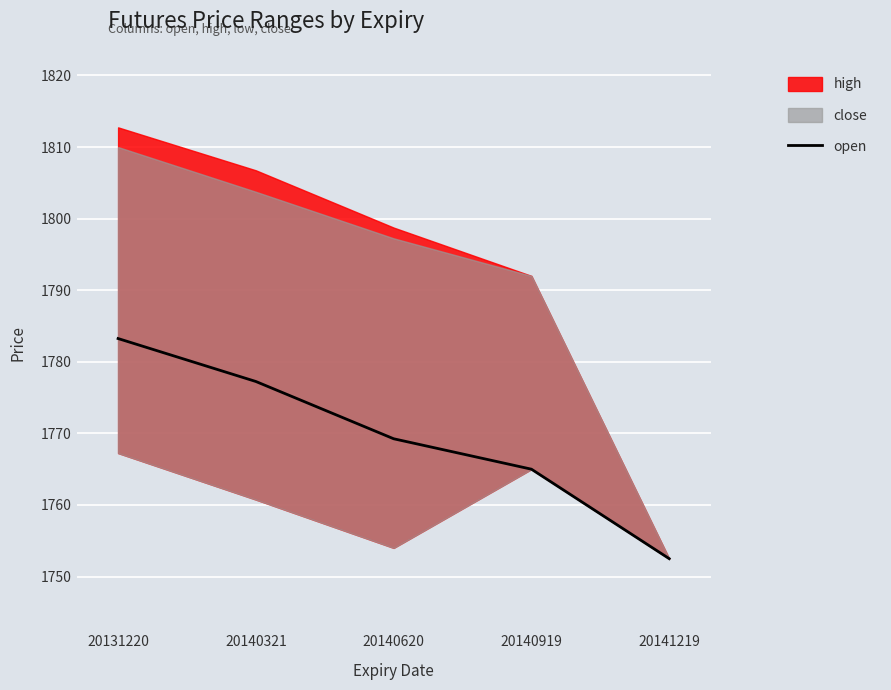

Which category has the highest value in the open series?

20131220